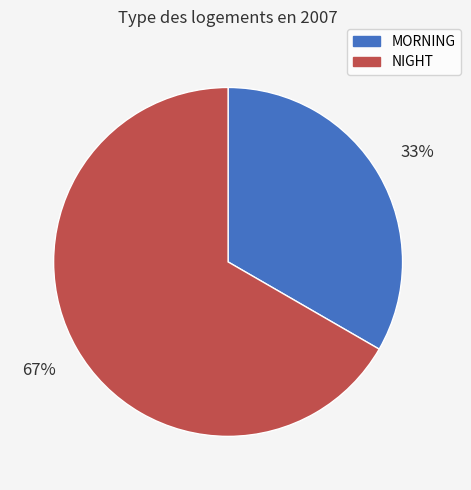

True or false: MORNING accounts for 42% of the total.

False